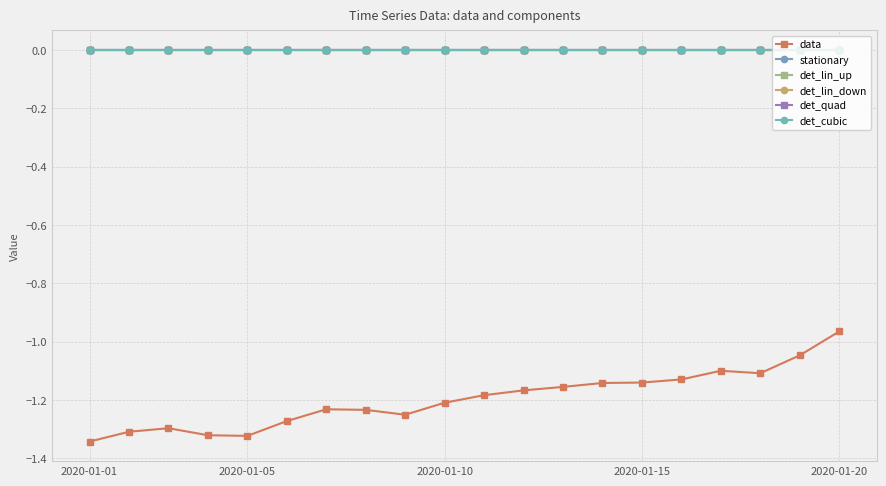

Is this an area chart (filled region under the line)?

No